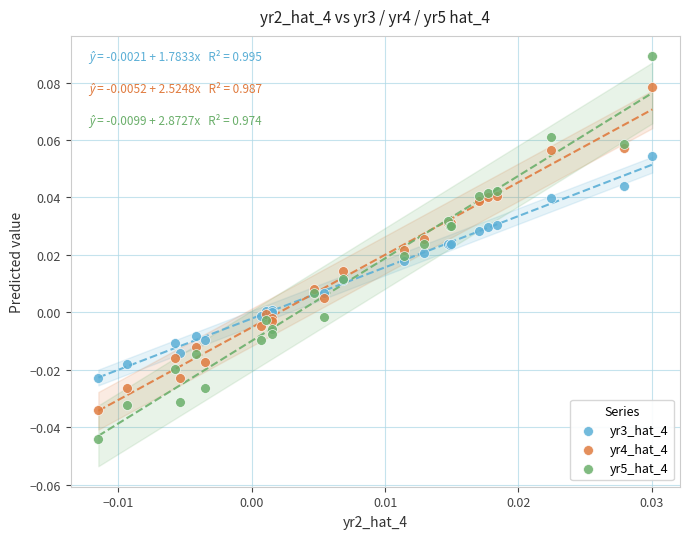

What are all the series names shown in the legend?

yr3_hat_4, yr4_hat_4, yr5_hat_4